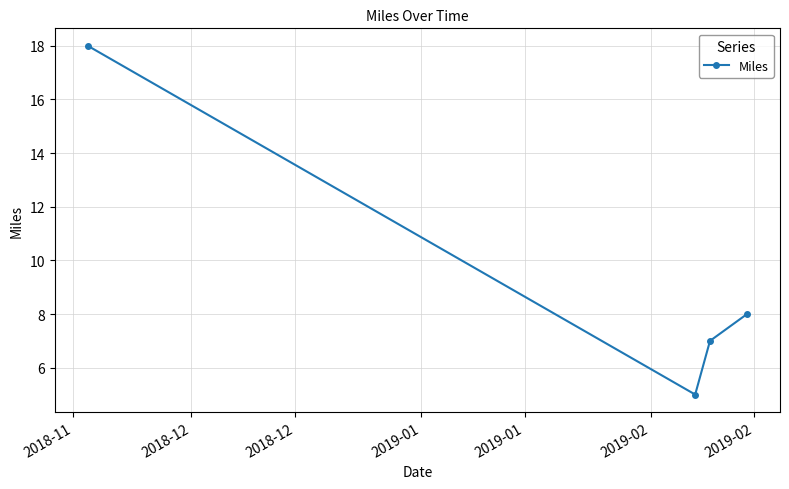

How many interior local valleys (lower than both neighbors) does the data have?

1